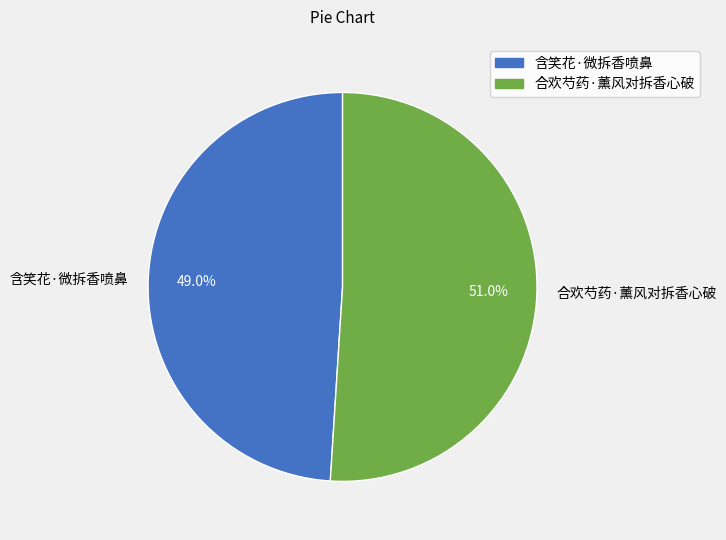

True or false: 合欢芍药·薰风对拆香心破 accounts for 51% of the total.

True